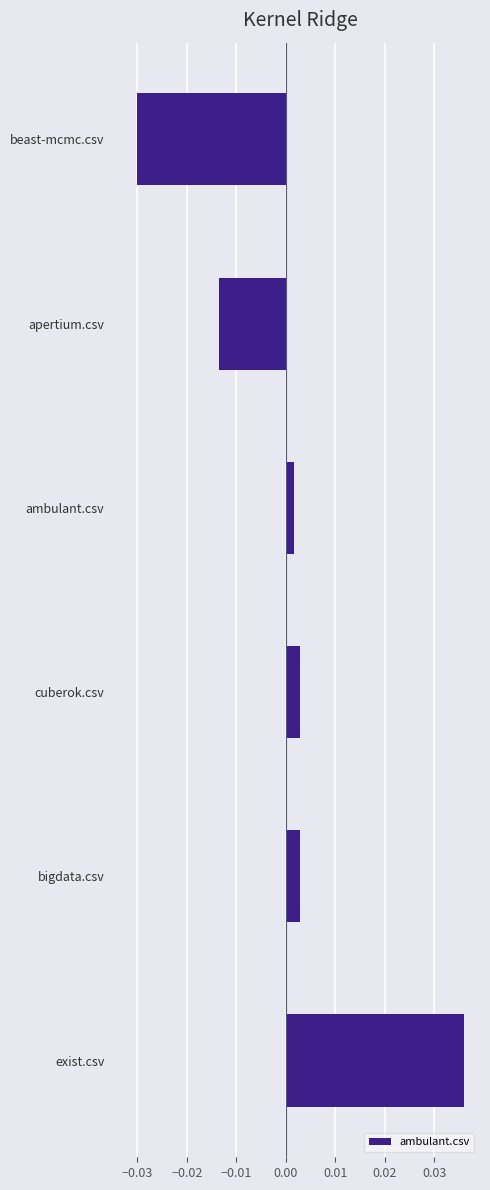

Where is the data nearest to the value 0?

ambulant.csv